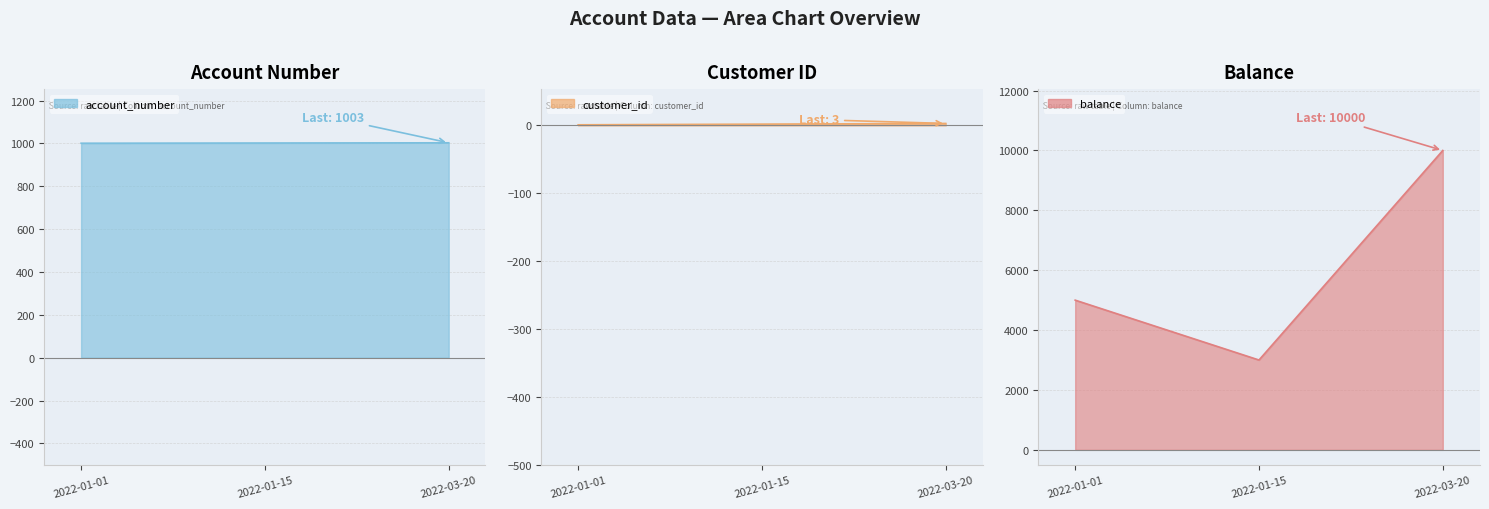

Is it true that balance line equals 3490 at 2022-01-01?

False